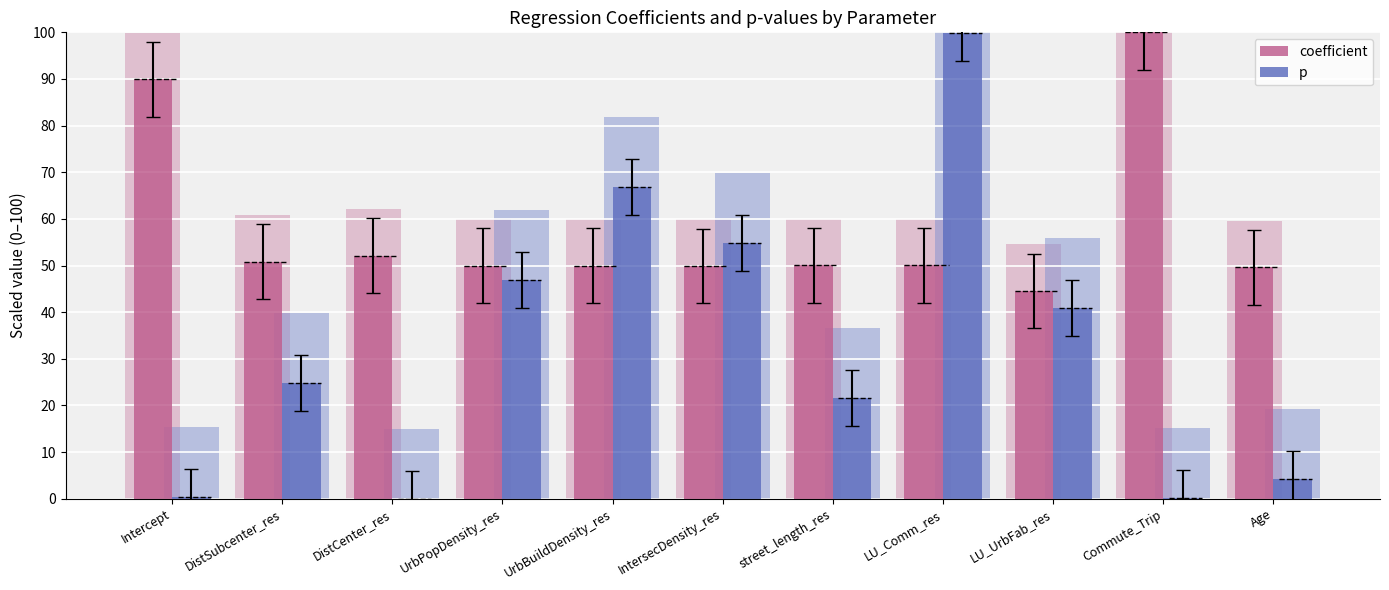

The value of coefficient at street_length_res is 29.1. True or false?

False